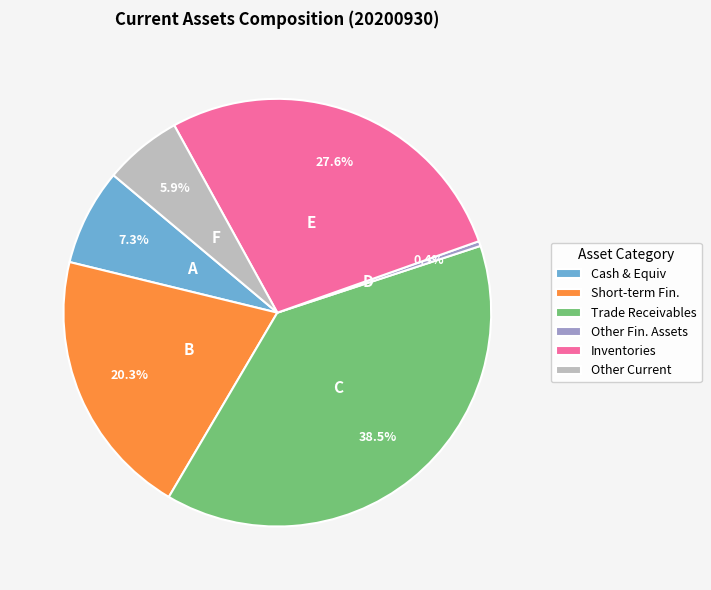

What is the ratio of the value at Trade Receivables to the value at Inventories?

1.4